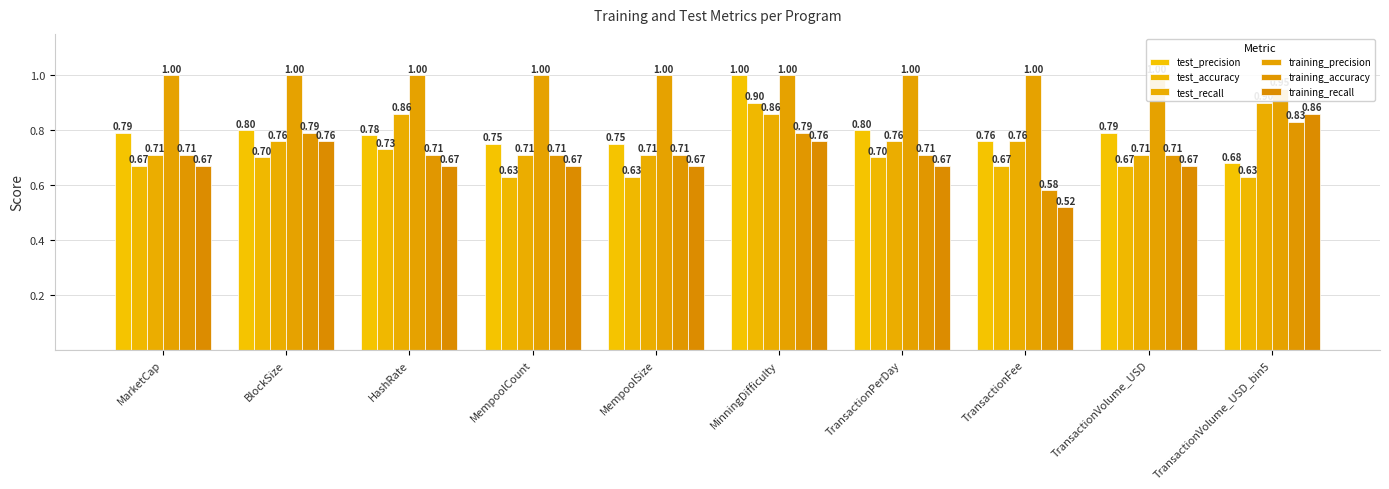

Rank the categories by test_accuracy value from highest to lowest.

MinningDifficulty, HashRate, BlockSize, TransactionPerDay, MarketCap, TransactionFee, TransactionVolume_USD, MempoolCount, MempoolSize, TransactionVolume_USD_bin5